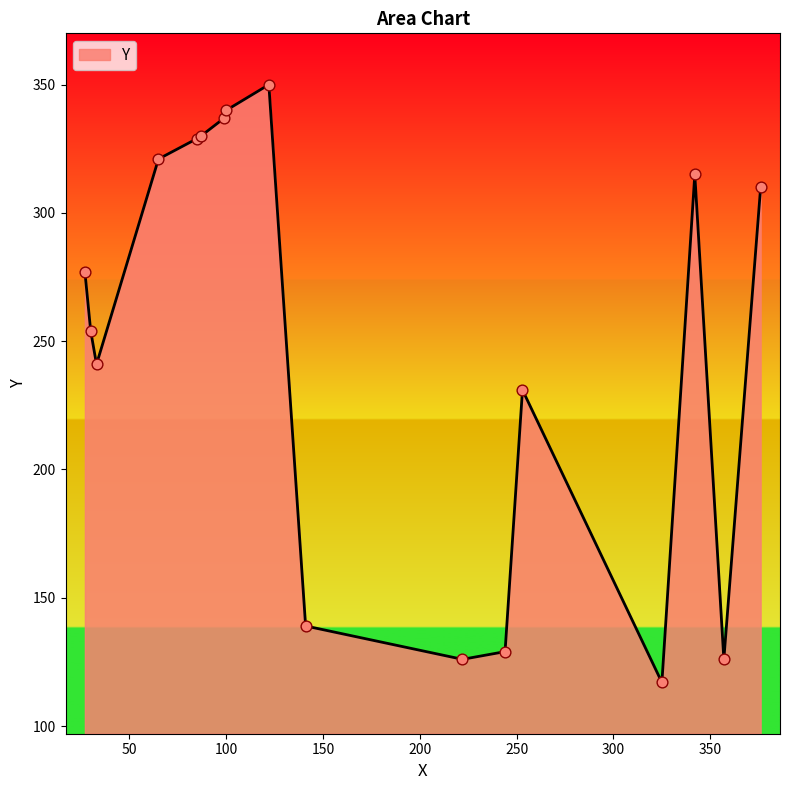

What is the greatest value displayed?

350